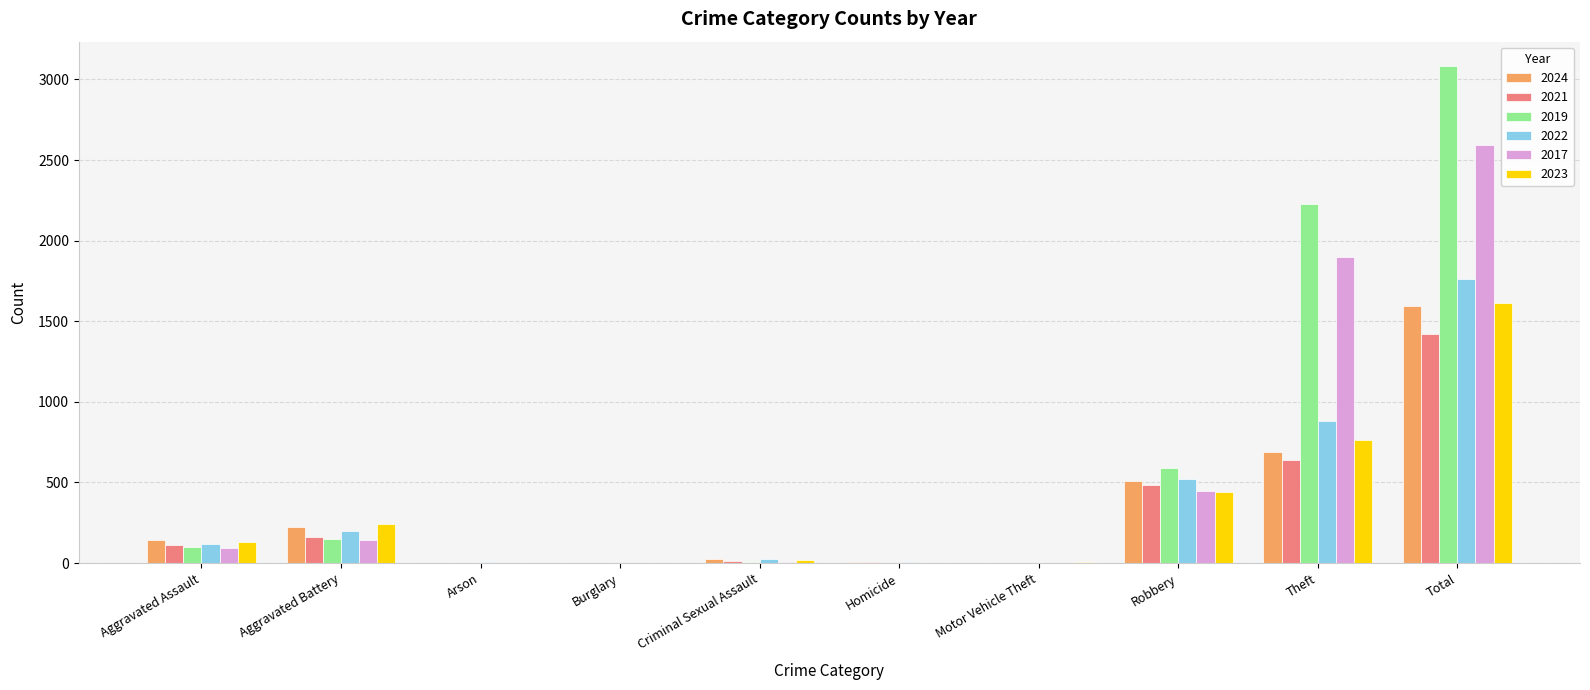

Which label corresponds to the largest value in the chart?

Total